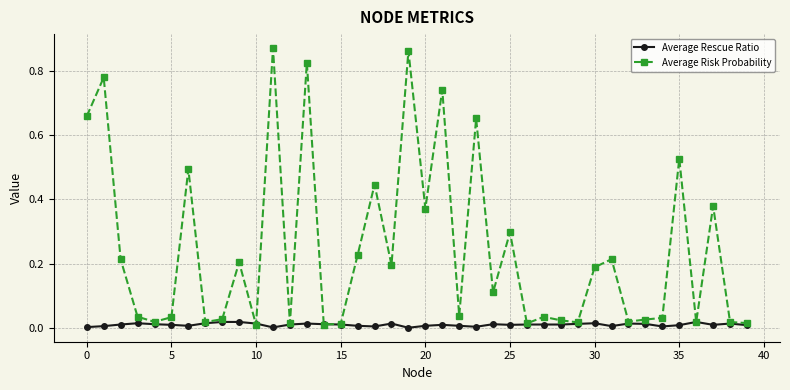

Which series has the largest total across all categories?

Average Risk Probability